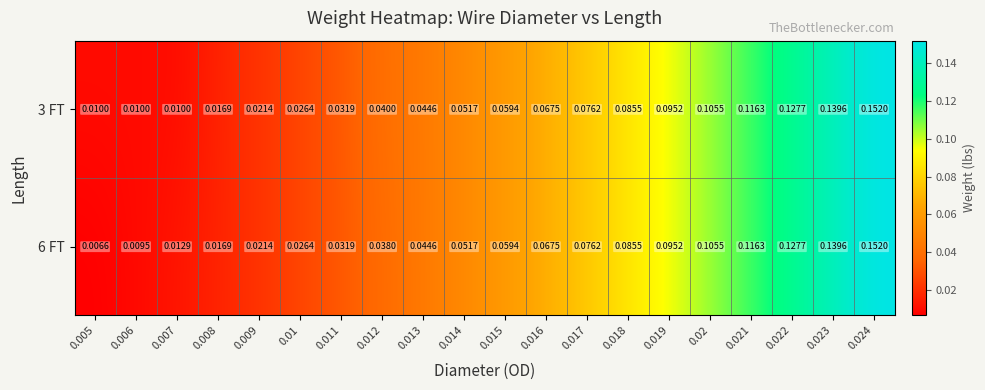

Count the number of categories in the chart.

20